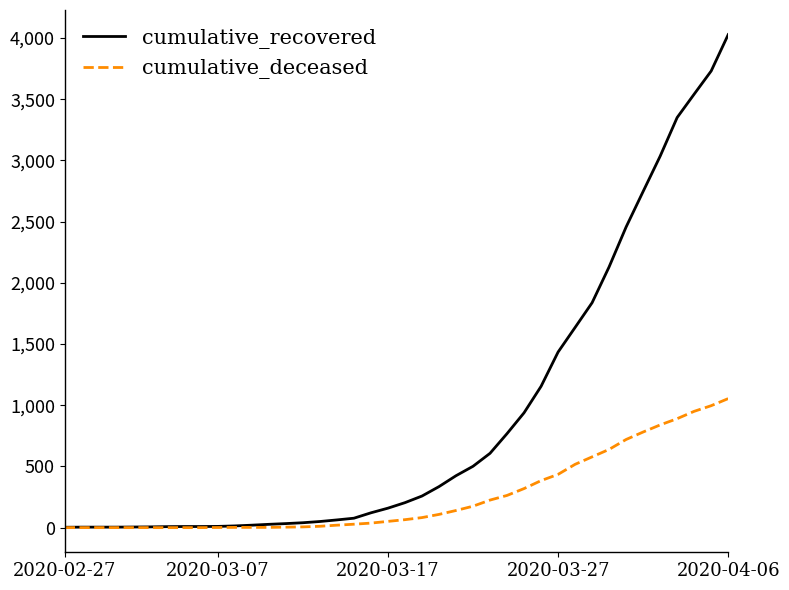

Rank the series by their average value, from highest to lowest.

cumulative_recovered, cumulative_deceased